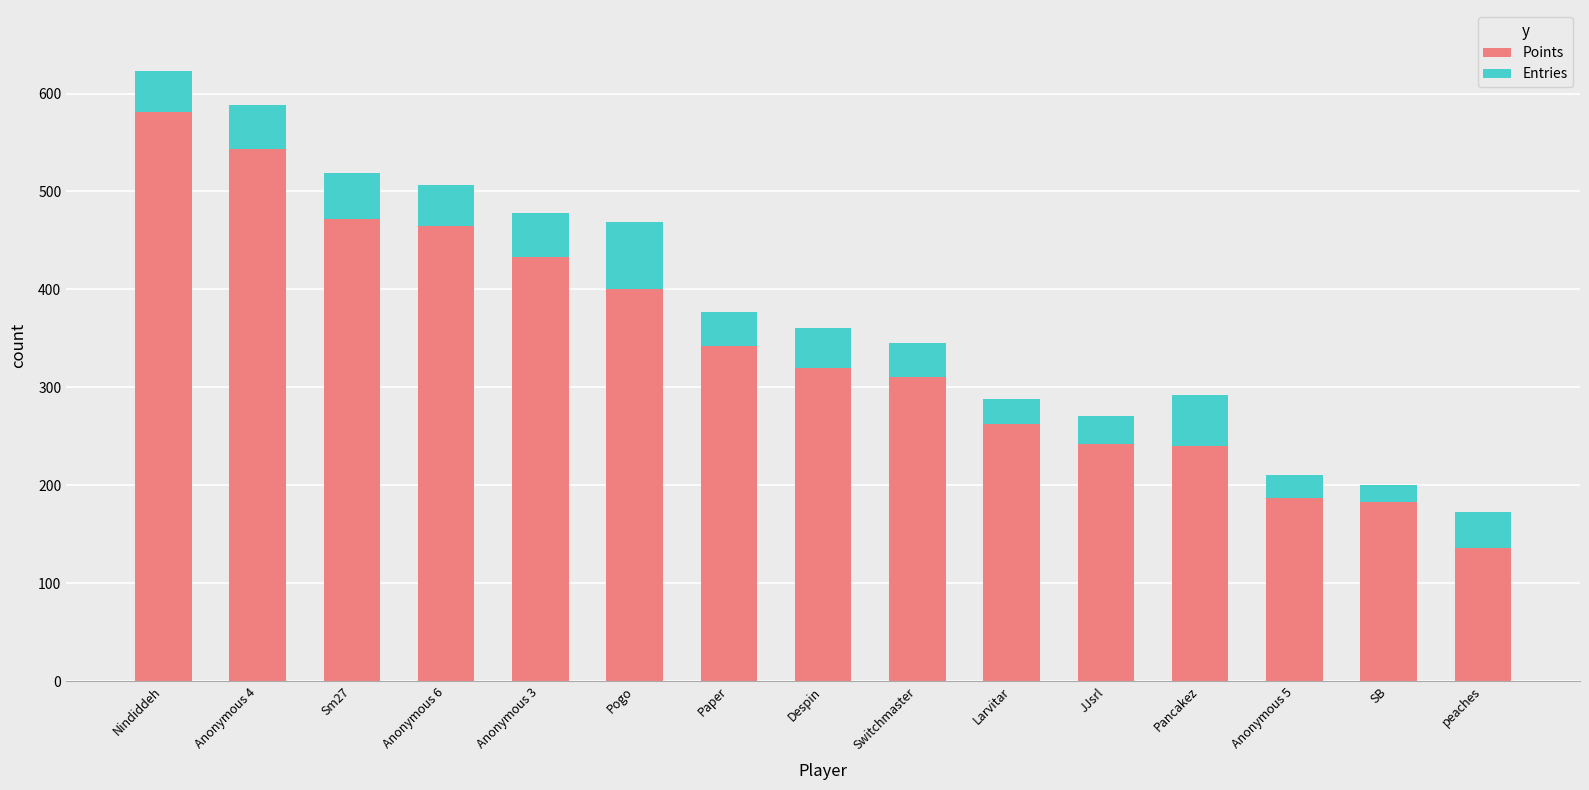

Which category has the lowest value in the Points series?

peaches